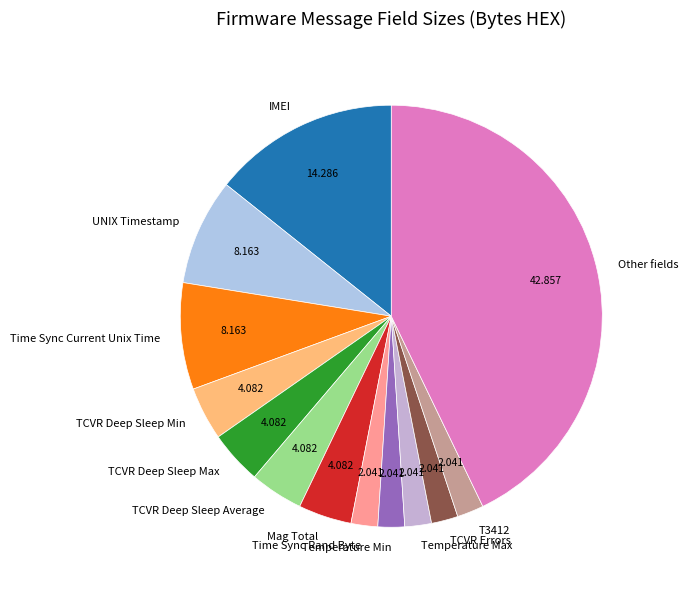

Between Temperature Min and IMEI, which is larger?

IMEI